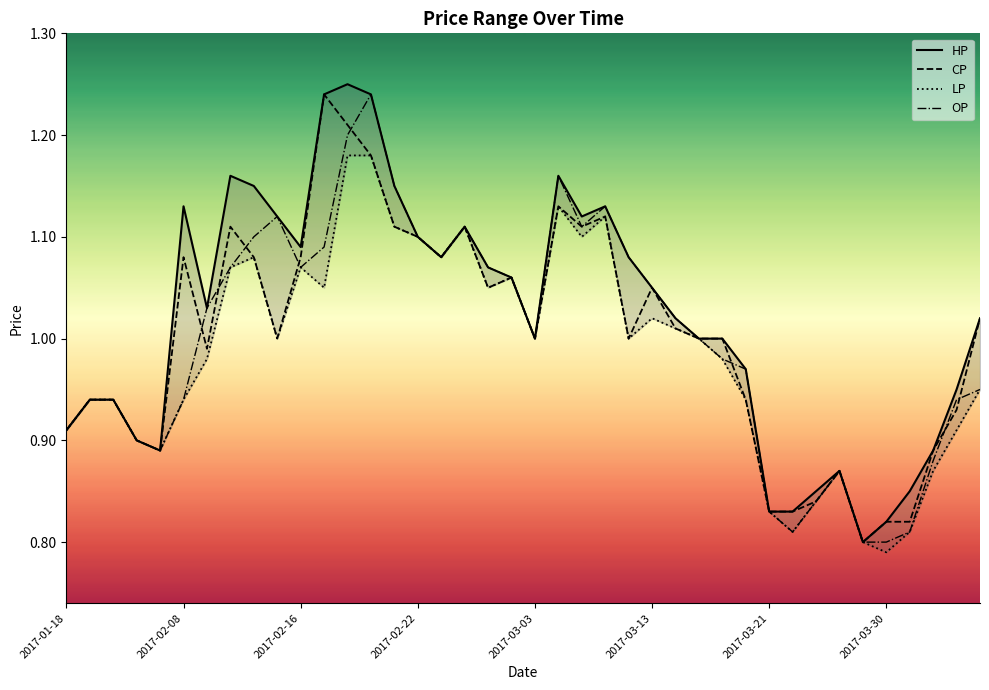

Does the chart have visible grid lines?

No